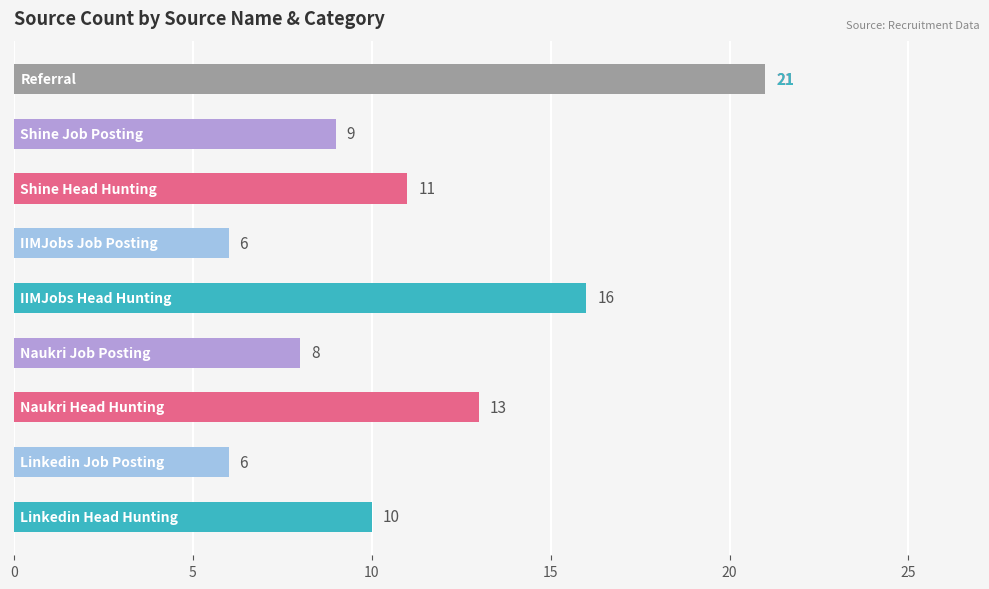

What is the minimum value shown in the chart?

6